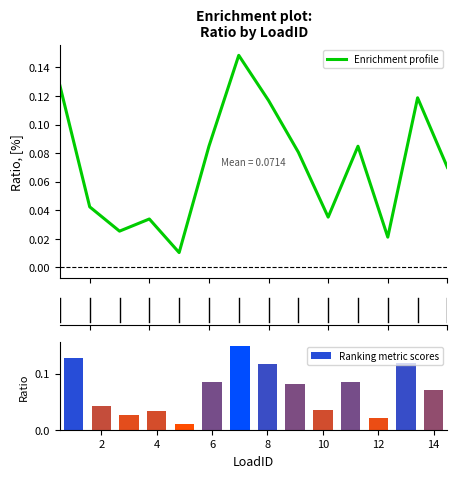

Reading left to right, what are all the values shown in this chart?

0.1	0.0	0.0	0.0	0.0	0.1	0.1	0.1	0.1	0.0	0.1	0.0	0.1	0.1